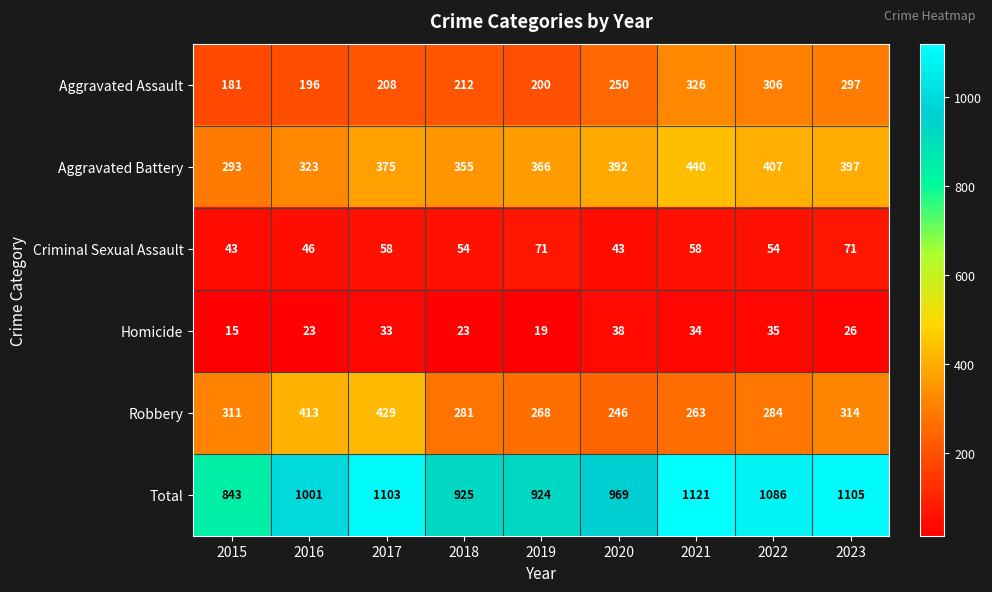

List the labels in order of Total value, largest first.

2021, 2023, 2017, 2022, 2016, 2020, 2018, 2019, 2015